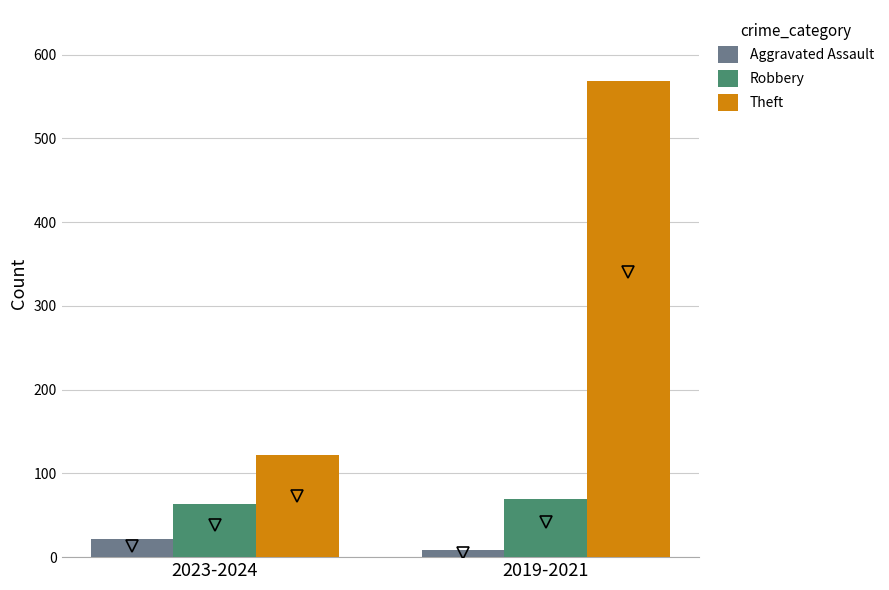

What is the value of the Aggravated Assault bar at the 2nd from the left?

8